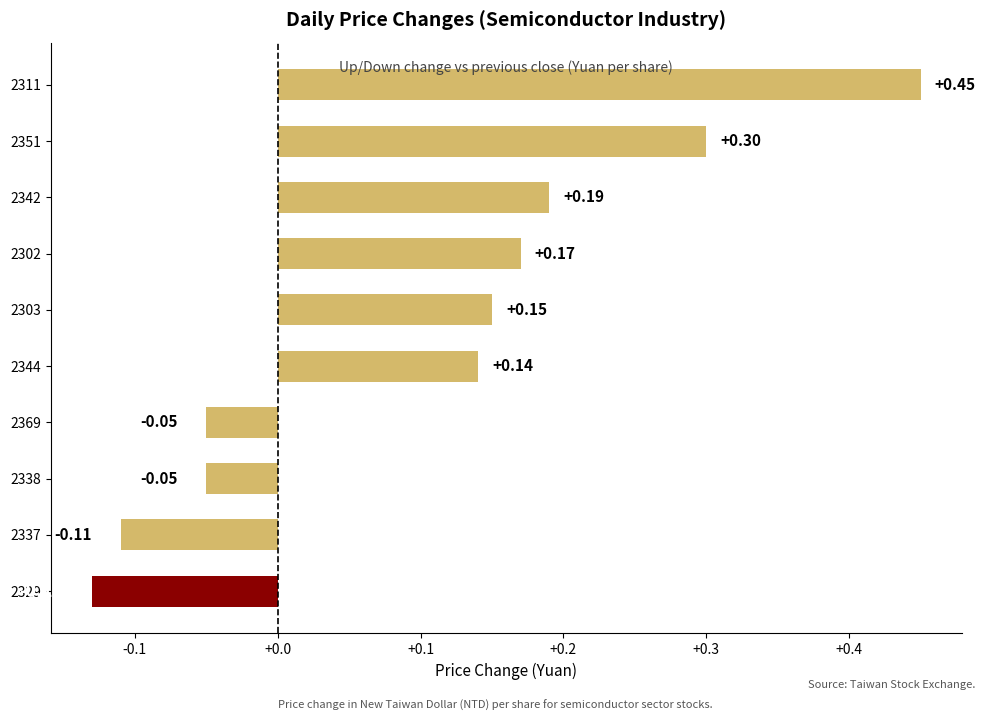

At which category does the chart reach its minimum across all series?

2329